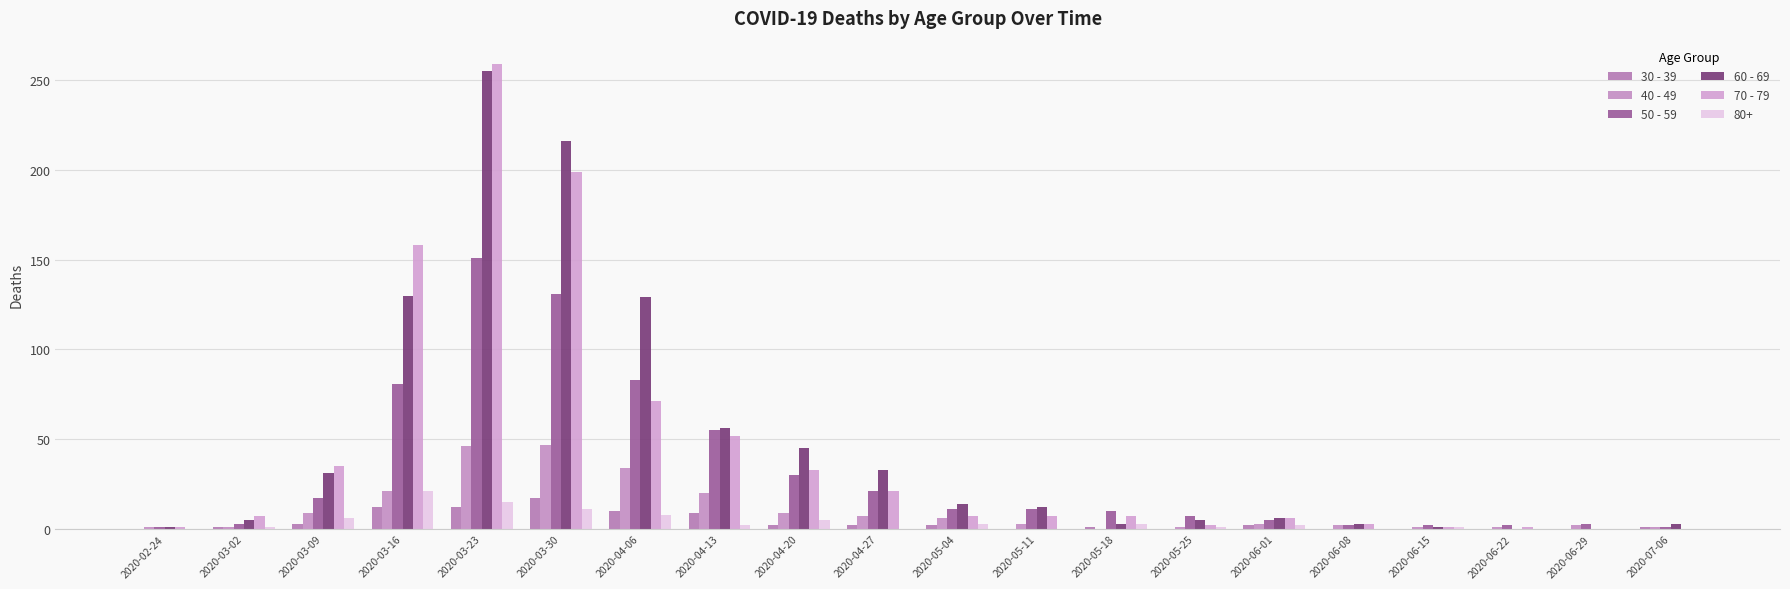

Are the bars grouped side by side (vs. stacked)?

Yes